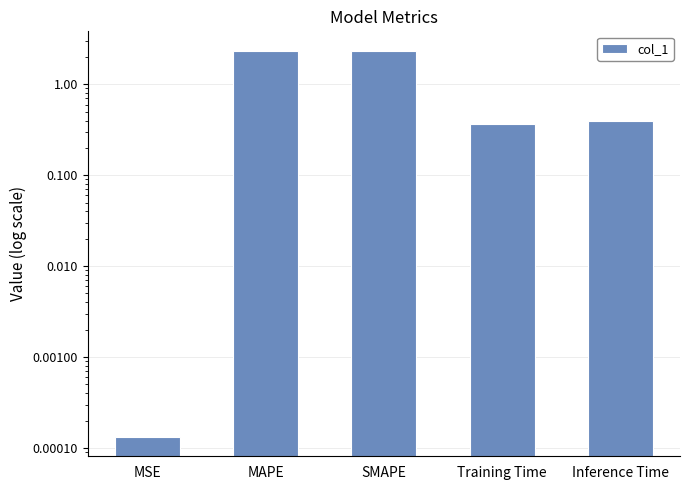

What is the difference between the values at MSE and Inference Time?

0.4